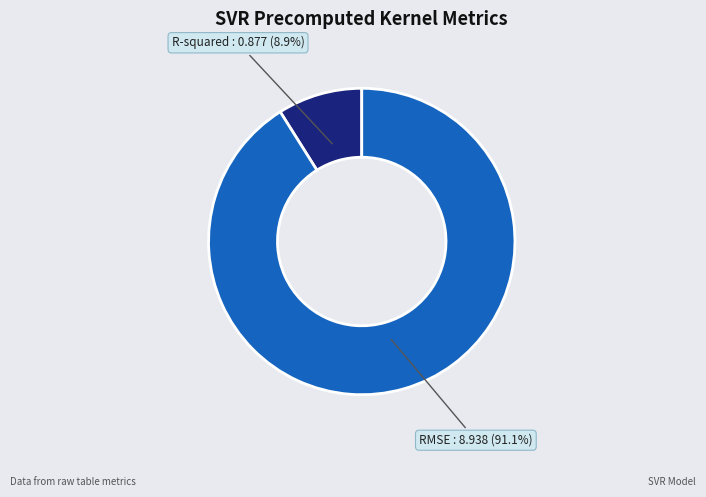

Is there any slice that represents more than half of the pie?

Yes